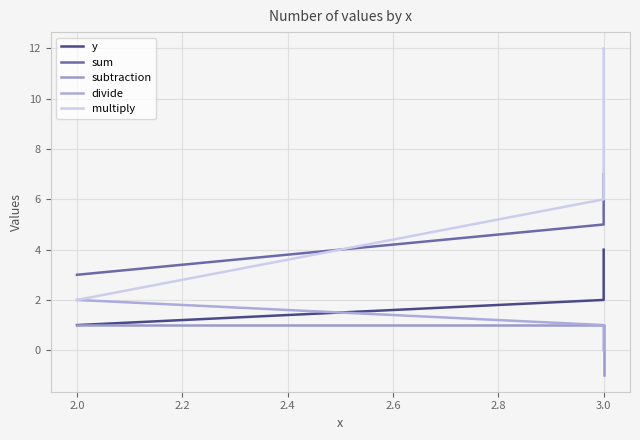

Is the value of subtraction at 3.0 greater than the value of y at 3.0?

No